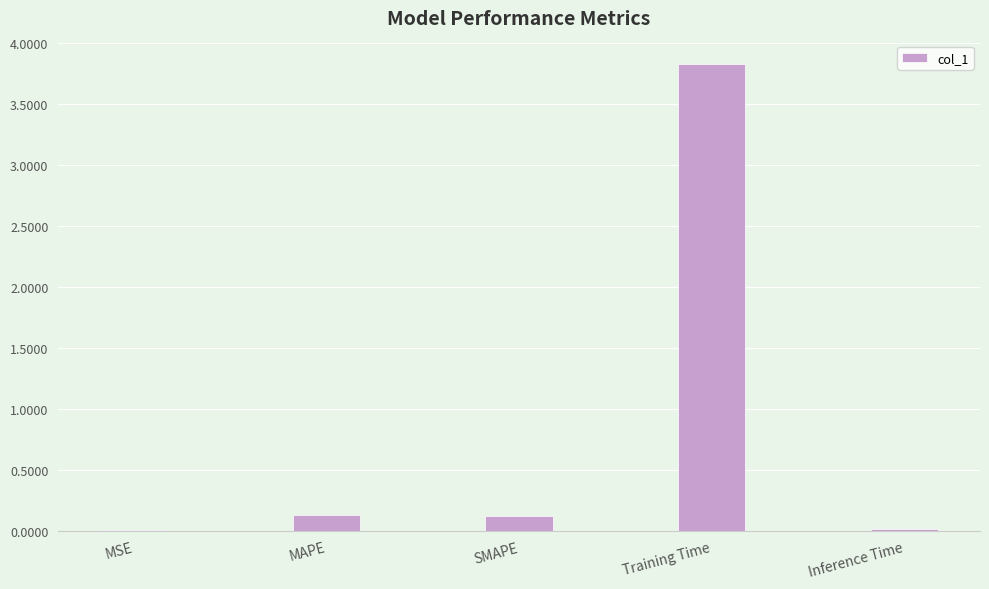

Between SMAPE and Training Time, which is larger?

Training Time